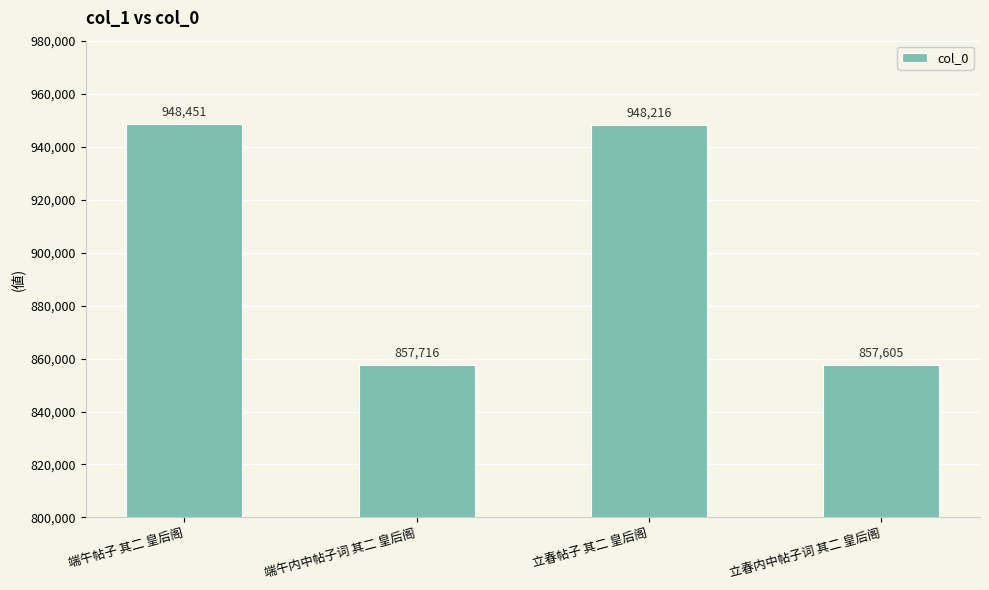

How many bars are there in total?

4